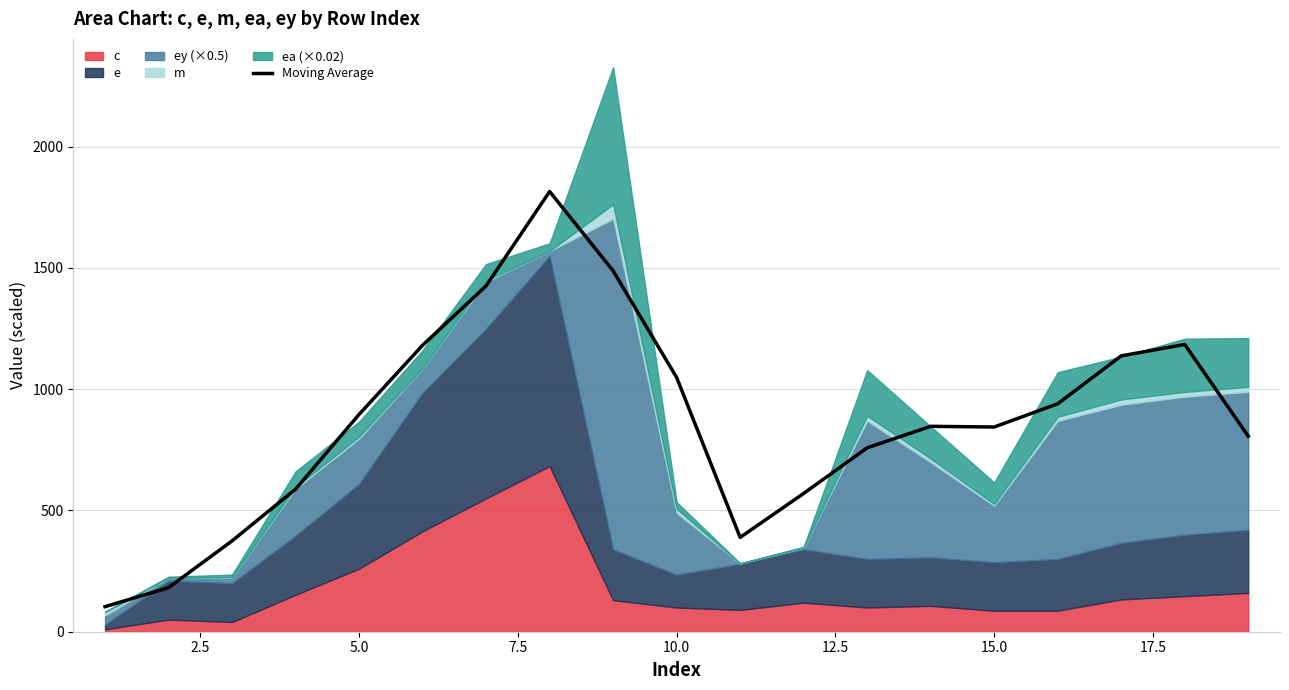

What is the difference between the second highest and minimum values?

1384.9